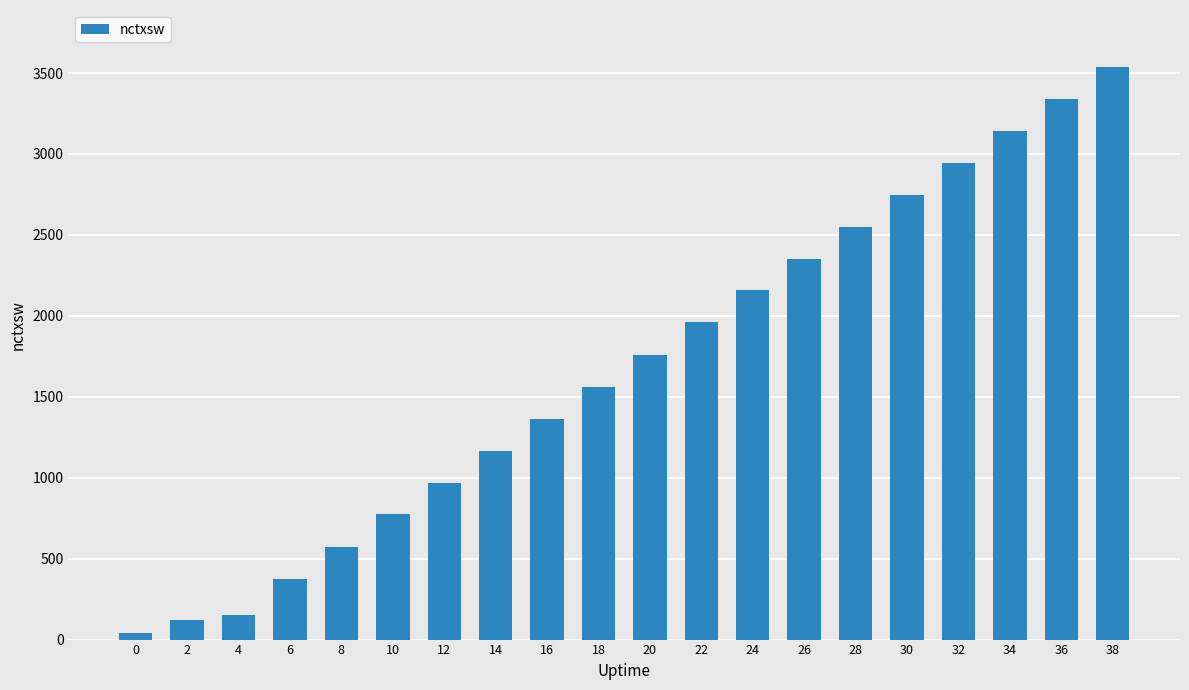

Reading right to left, transcribe all the data shown in this chart.

38=3536	36=3339	34=3141	32=2944	30=2746	28=2551	26=2354	24=2157	22=1960	20=1761	18=1563	16=1365	14=1167	12=970	10=773	8=574	6=376	4=154	2=119	0=39